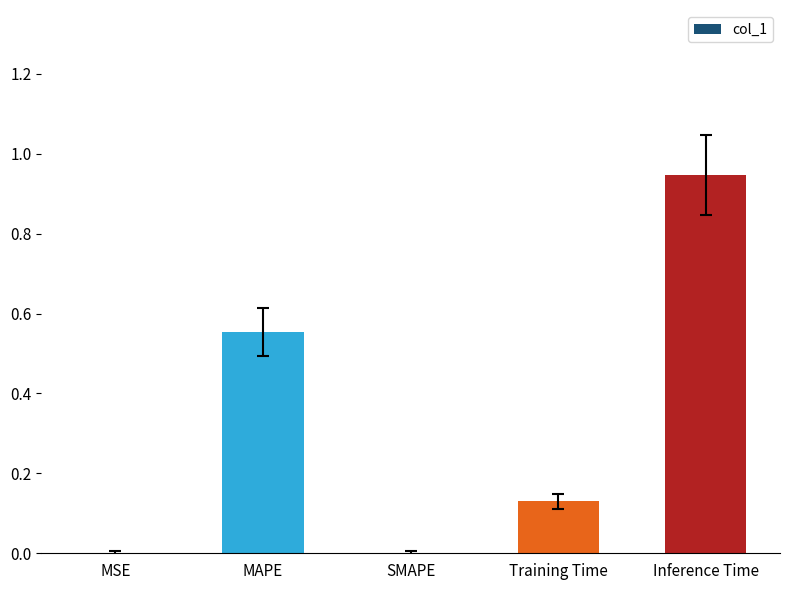

True or false: the data shows 0.0 at MSE.

True